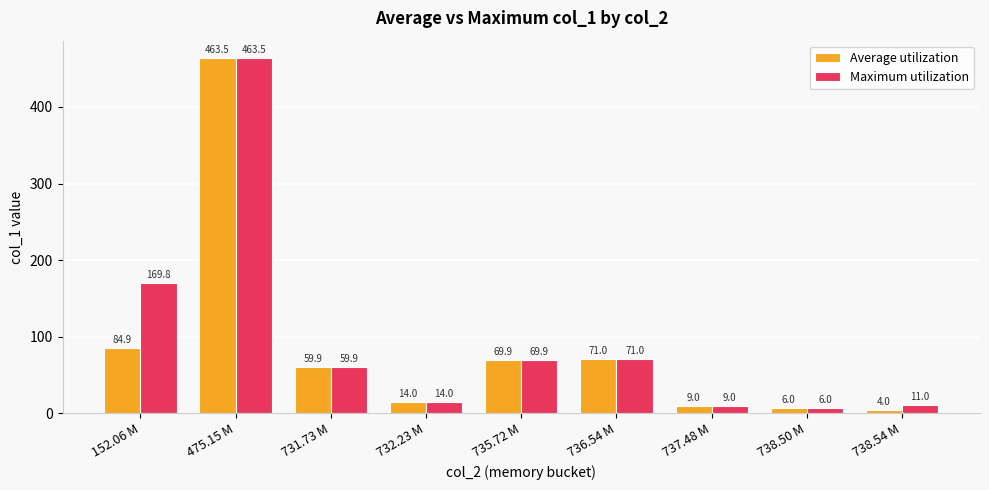

What is the label of the 6th bar from the right?

732.23 M